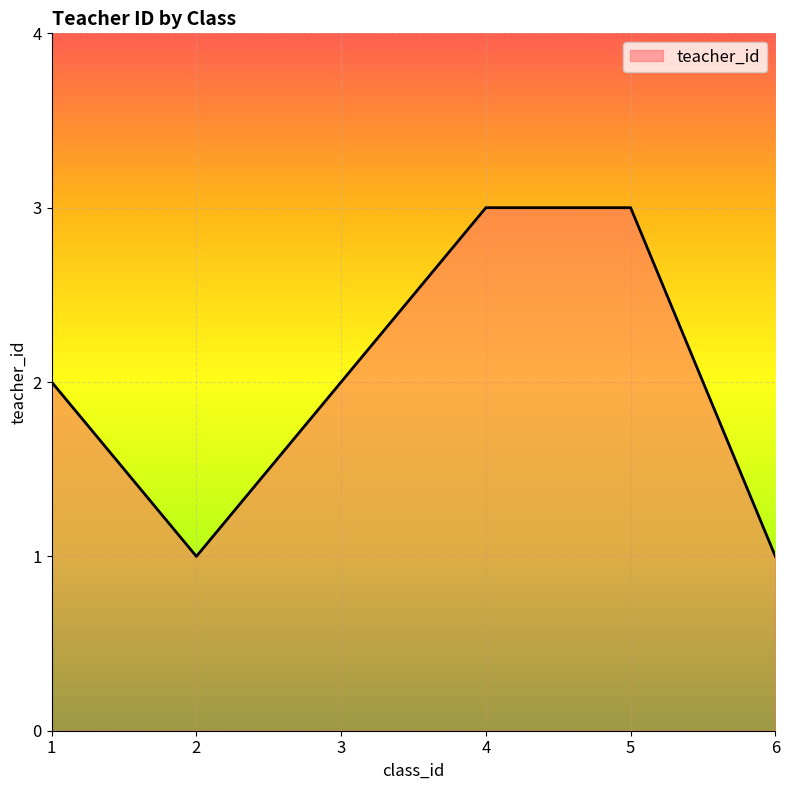

How many interior local valleys (lower than both neighbors) does the data have?

1